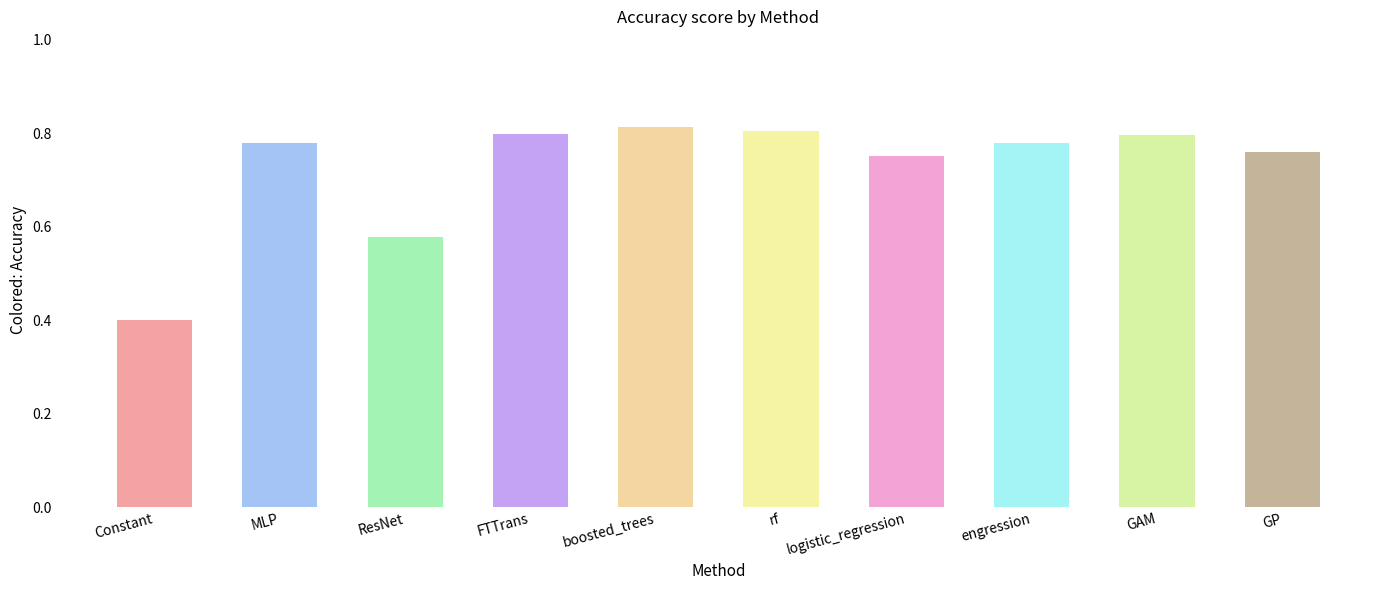

What is the sum of all values?

7.3